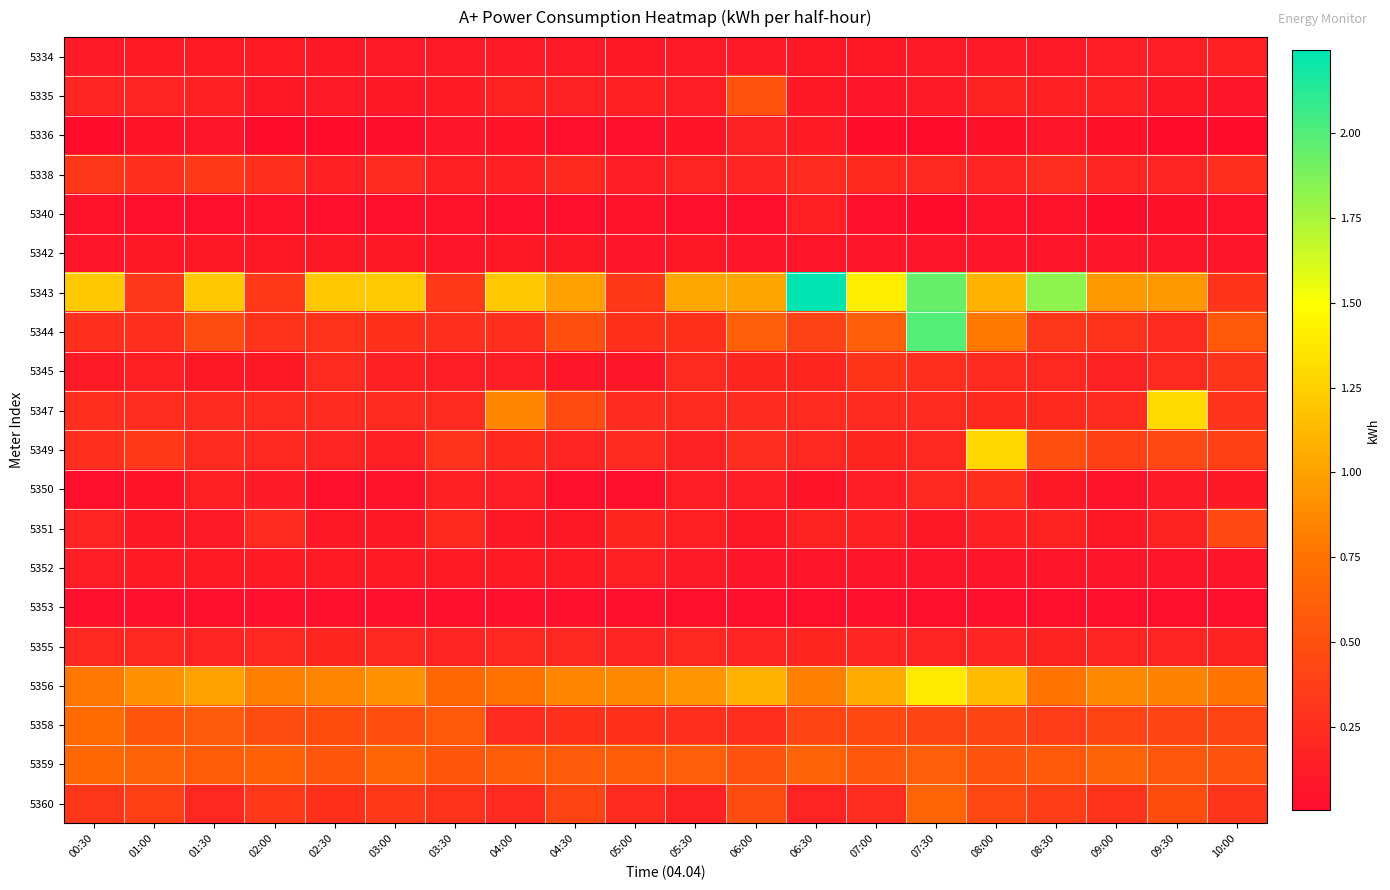

What is the spread (max minus min) of values at 04:30?

1.0